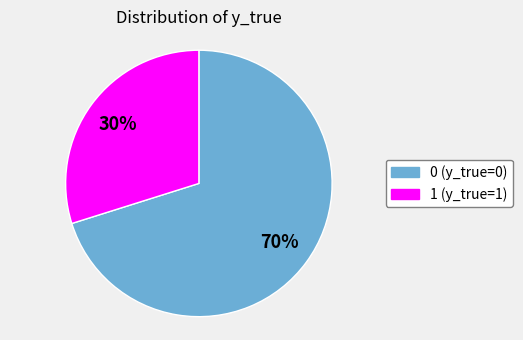

How many slices are in this pie chart?

2